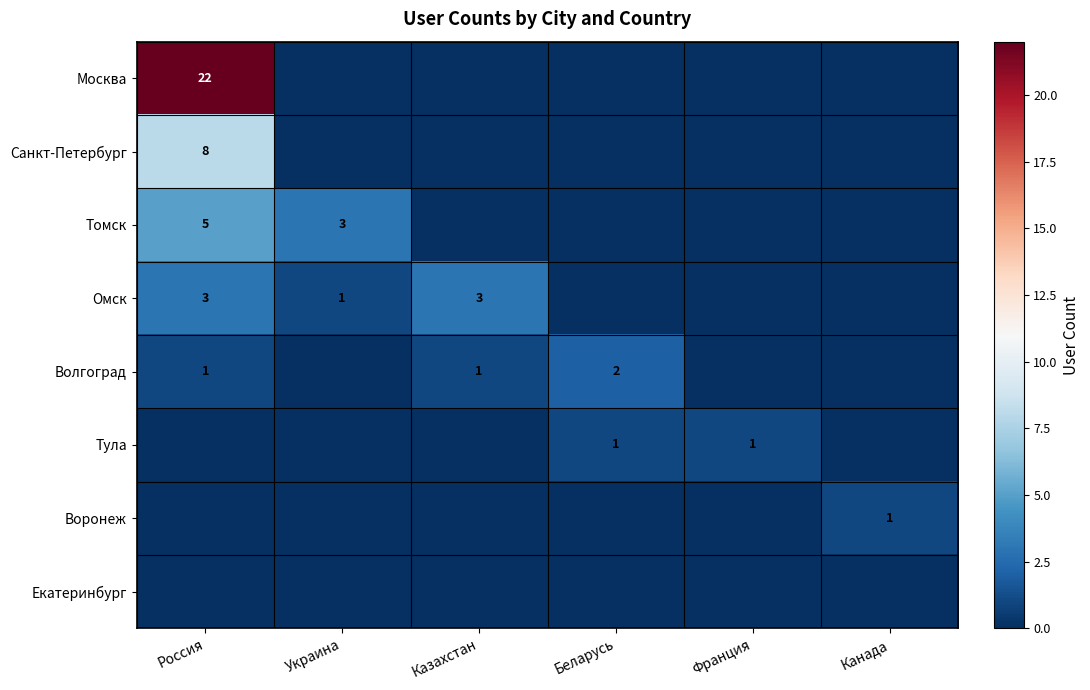

The value of Волгоград at Казахстан is 1. True or false?

True